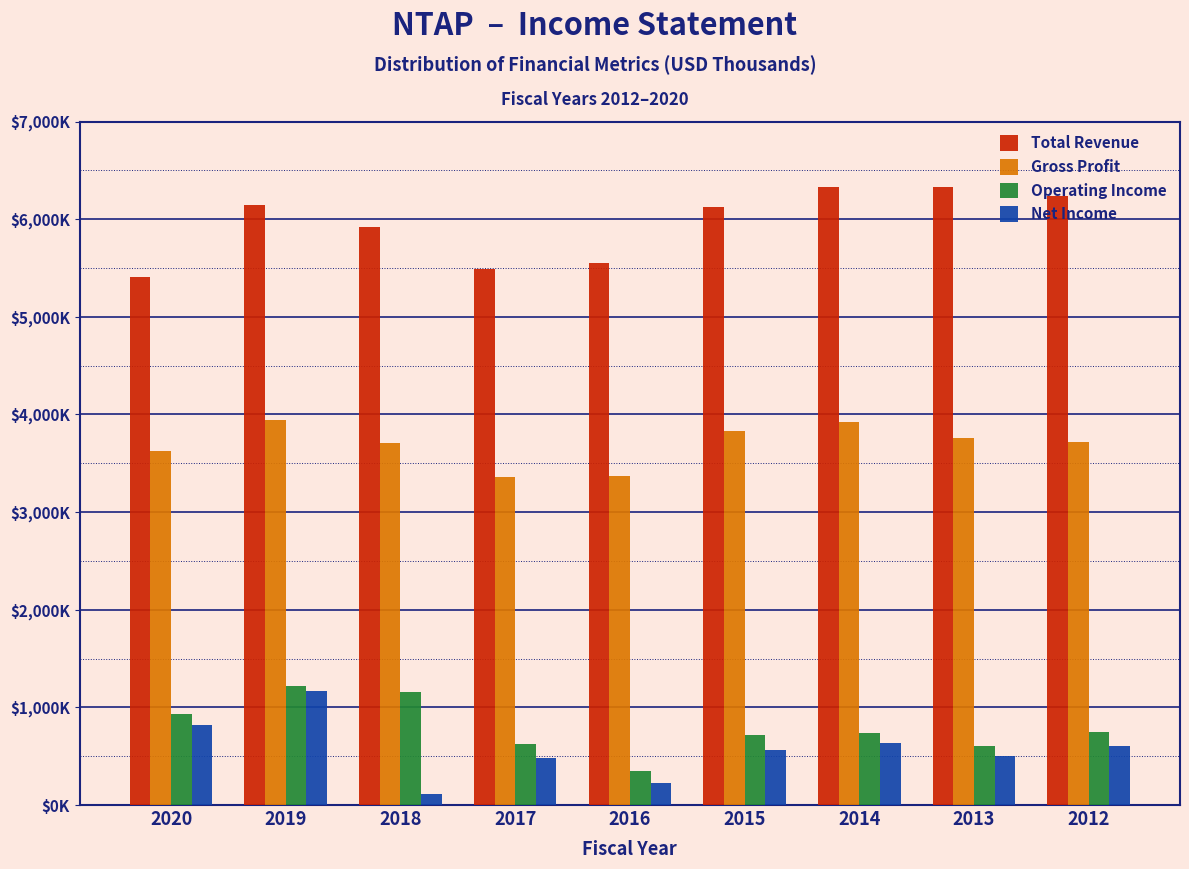

What are all the series names shown in the legend?

Total Revenue, Gross Profit, Operating Income, Net Income